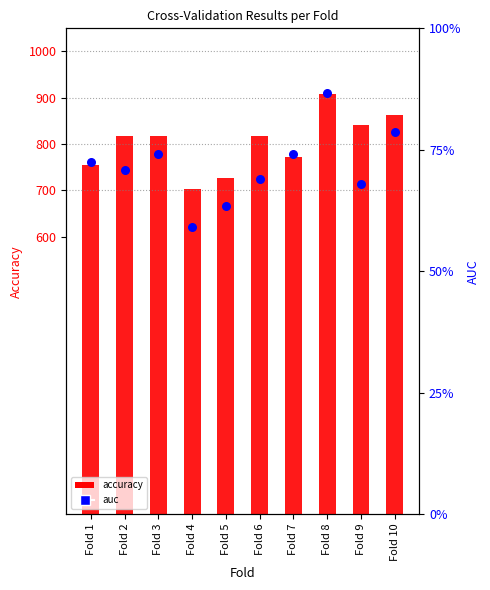

What are all the series names shown in the legend?

accuracy, auc